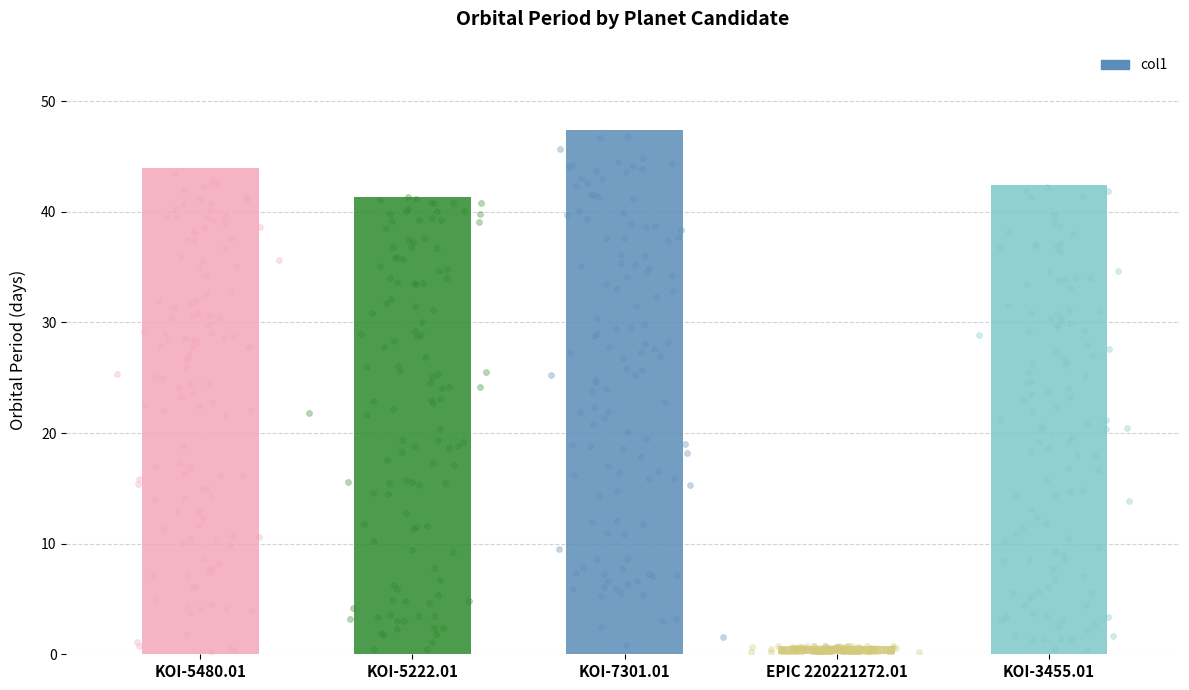

What is the change in value from KOI-5480.01 to KOI-3455.01?

-1.5